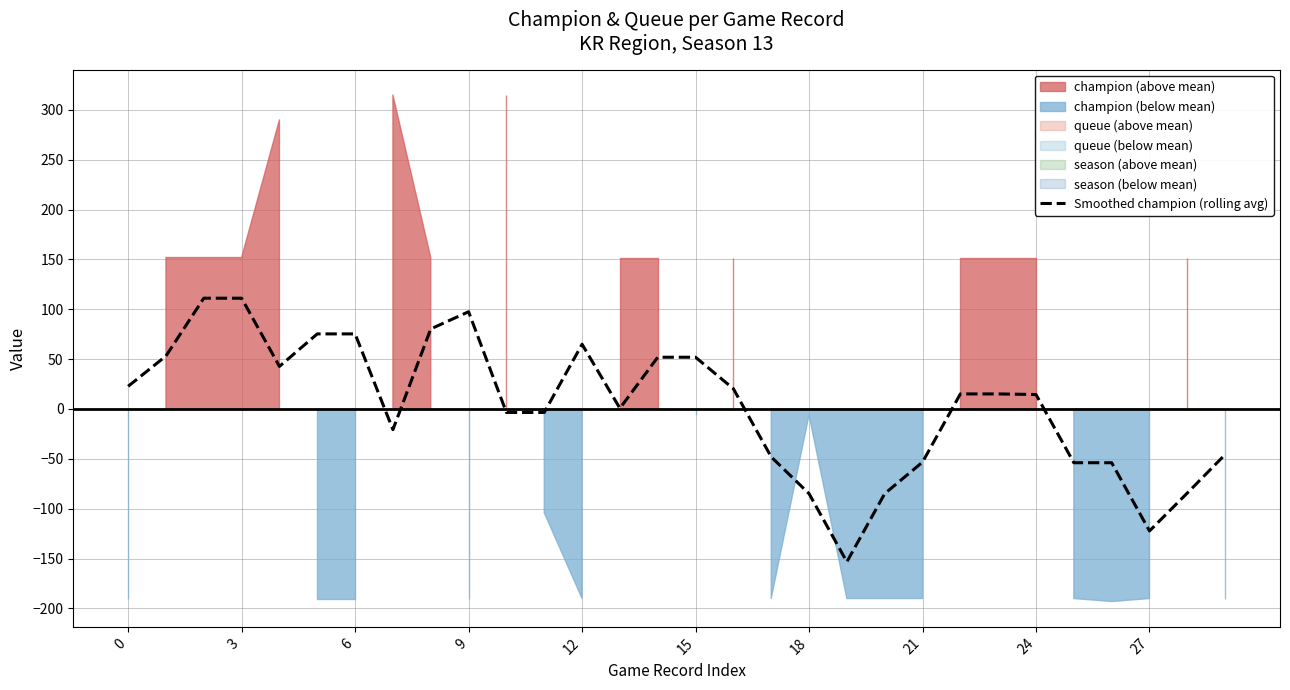

What is the minimum value for Smoothed champion (rolling avg)?

-153.3